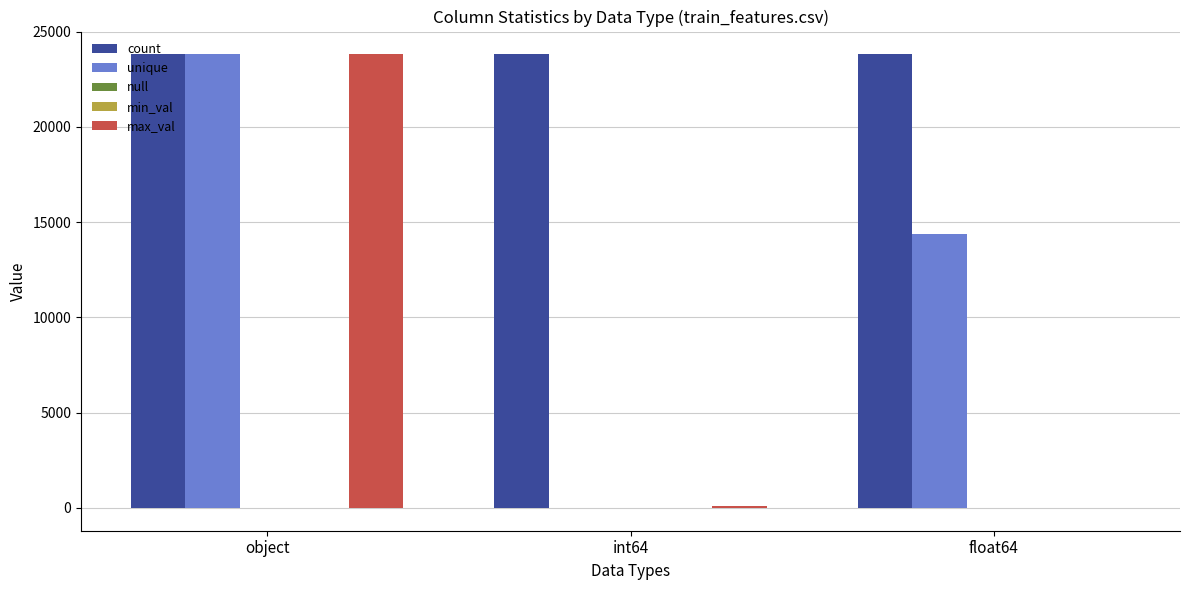

What is the total value across all series at object?

71442